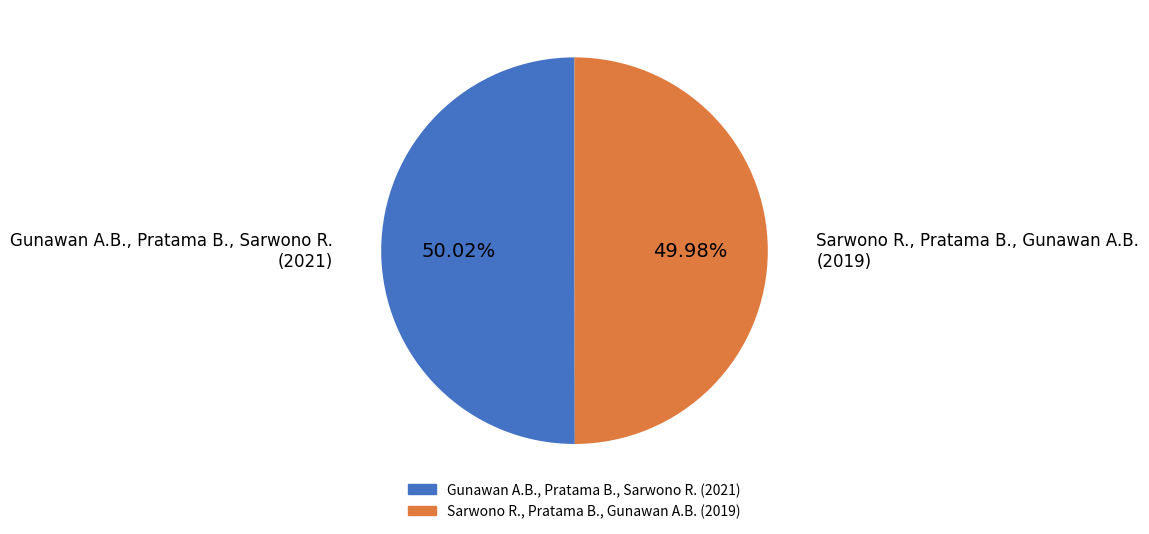

To the nearest percent, what portion does Sarwono R., Pratama B., Gunawan A.B. represent?

50%